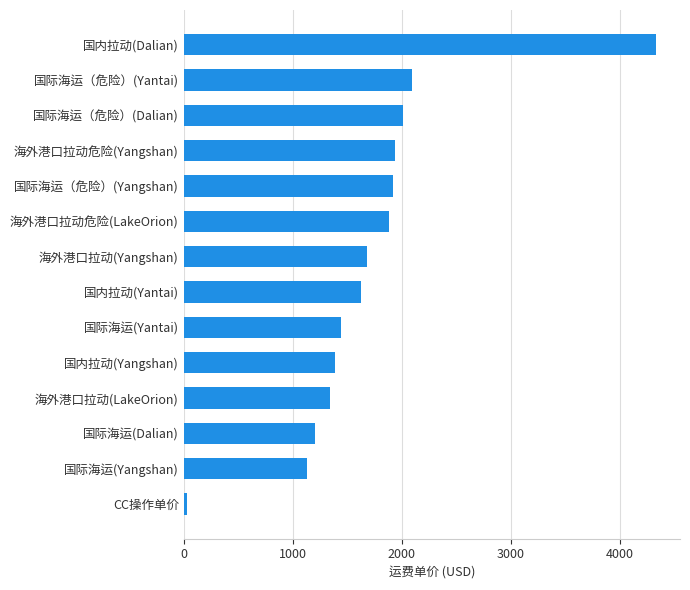

What is the average value?

1715